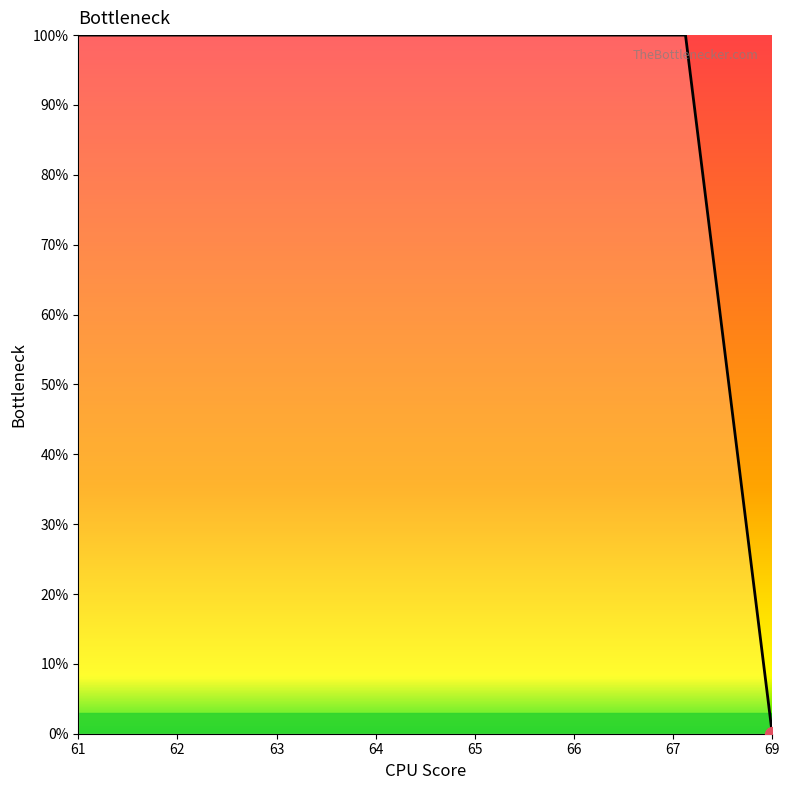

True or false: the data shows -61 at 69.

False